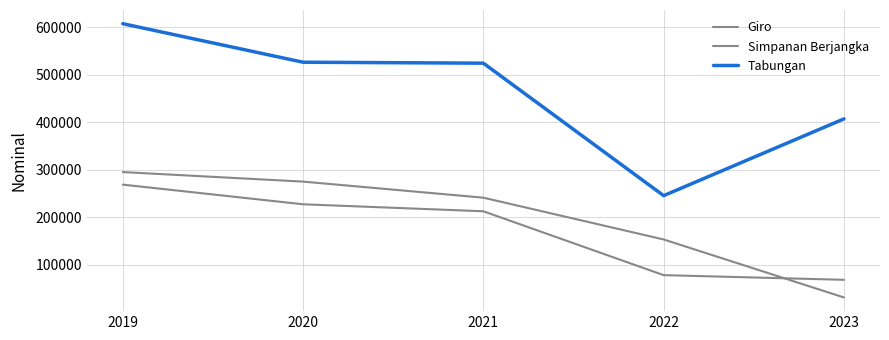

How many lines are shown in the chart?

3